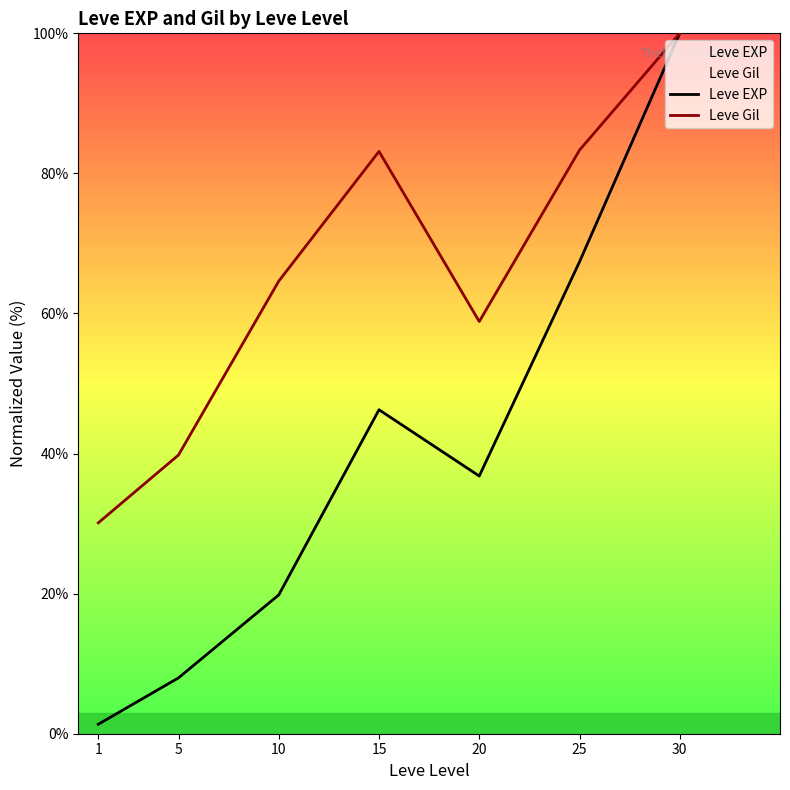

How many data points in Leve Gil are above 64?

4